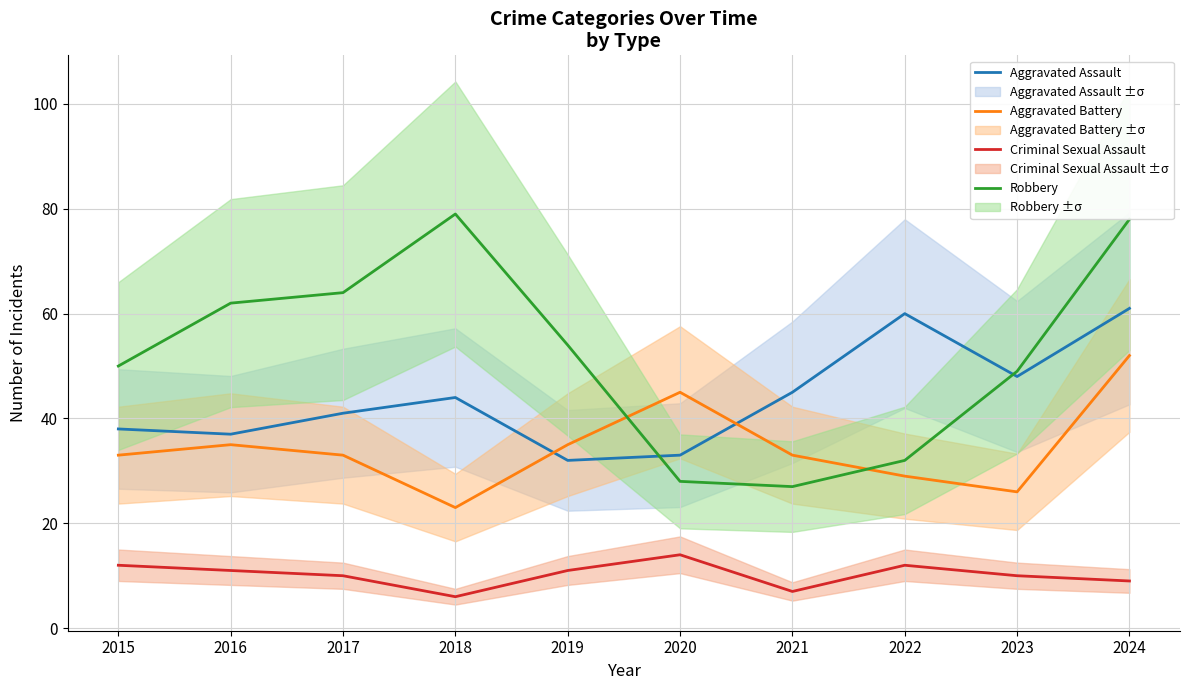

True or false: Aggravated Battery and Robbery intersect in this chart.

True